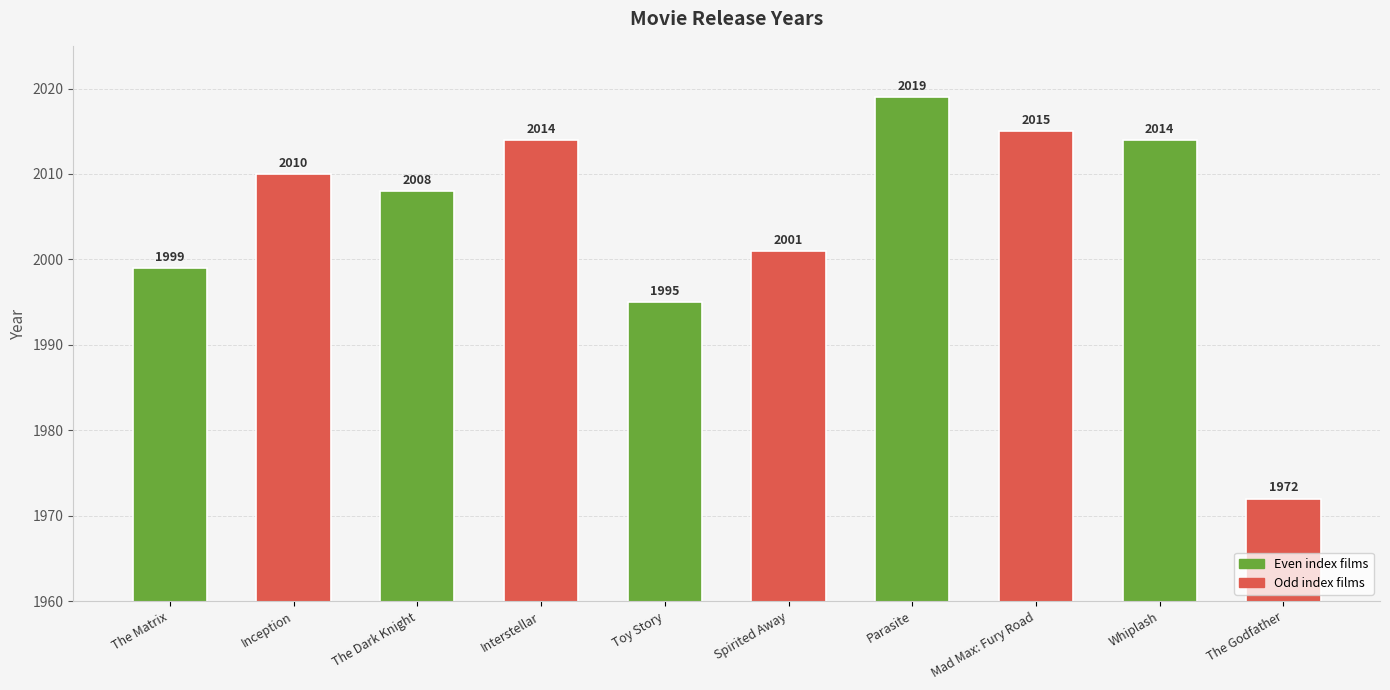

What is the label of the 7th bar from the right?

Interstellar